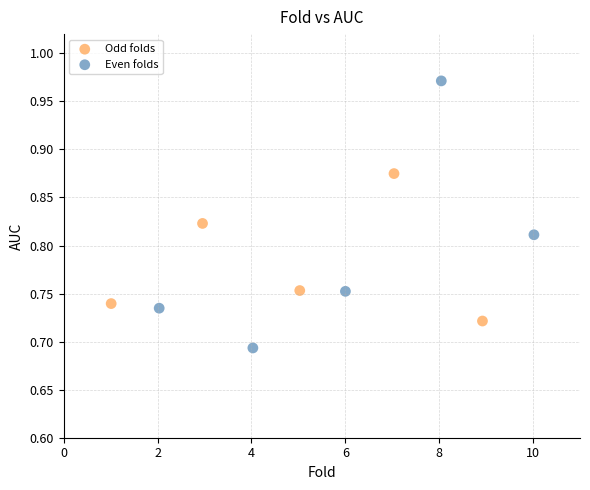

Which series contains the lowest Y value?

Even folds